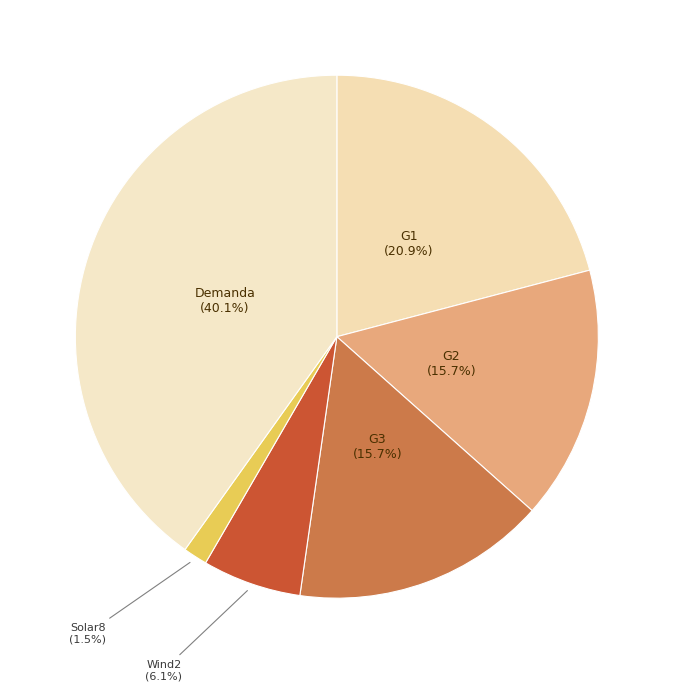

The G1 slice represents 33% of the pie. True or false?

False